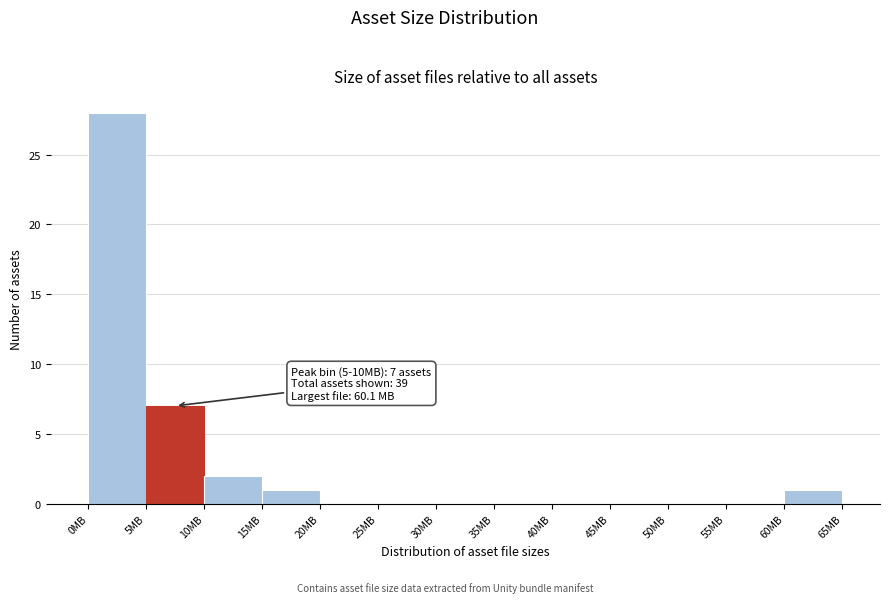

Reading right to left, extract all data points from this chart.

60MB=1	55MB=0	50MB=0	45MB=0	40MB=0	35MB=0	30MB=0	25MB=0	20MB=0	15MB=1	10MB=2	5MB=7	0MB=28